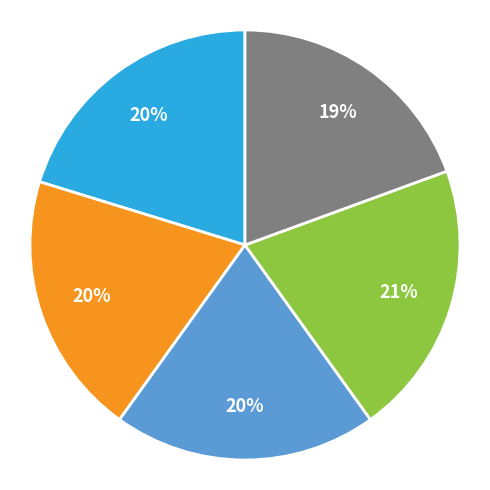

Count the number of slices in the pie.

5